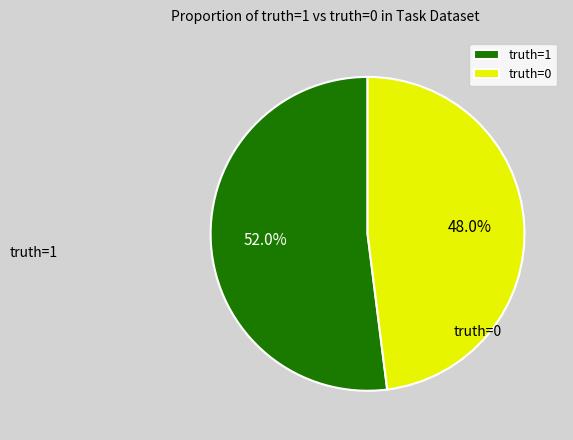

Do truth=0 and truth=1 together represent more than half of the pie?

Yes